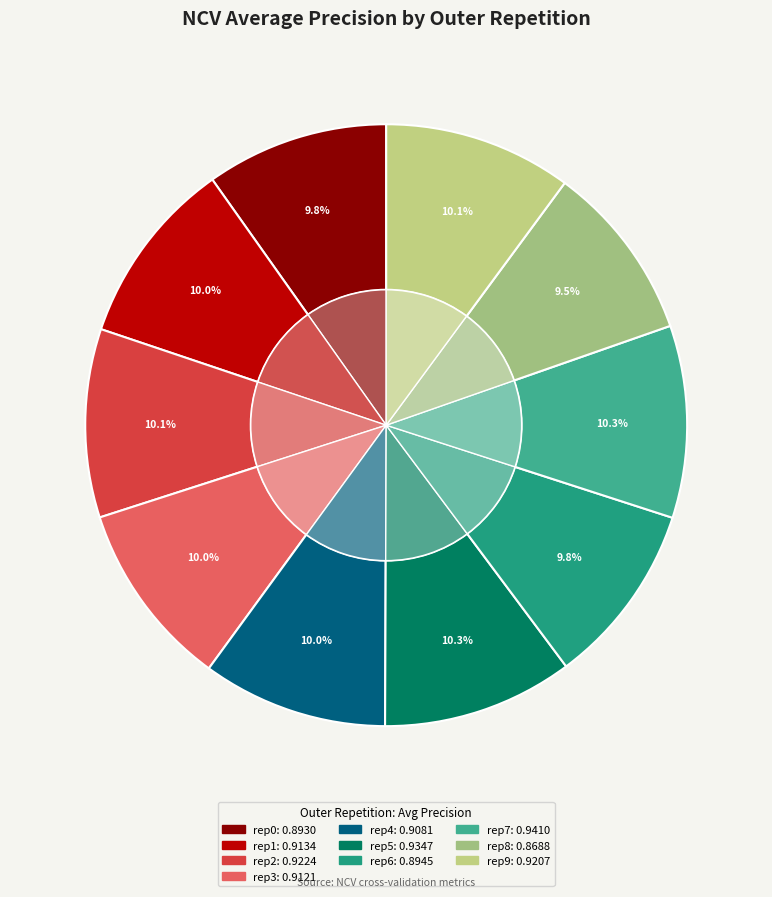

What percentage is NOT represented by outer-repetition6?

90.2%